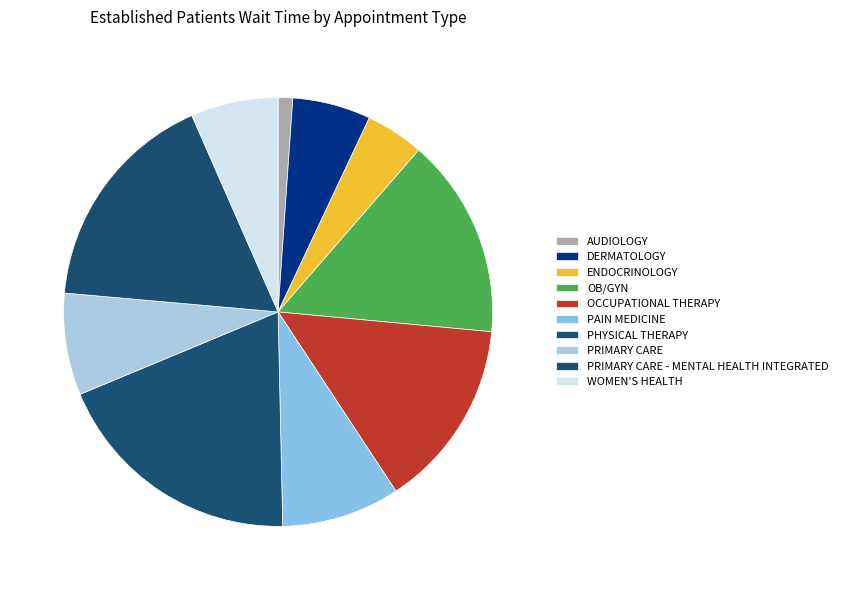

What is the change in value from PHYSICAL THERAPY to PRIMARY CARE?

-8.3